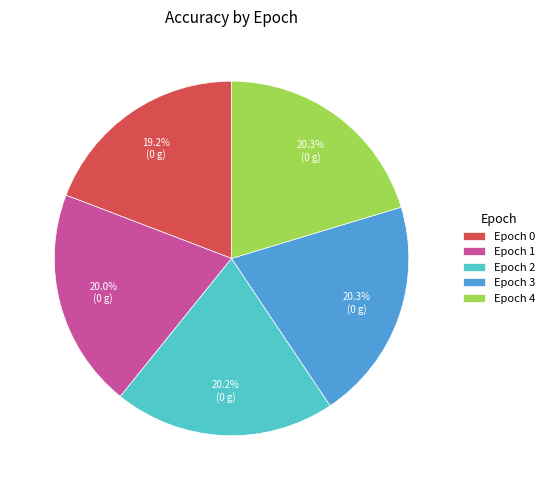

Which slice is the smallest?

Epoch 0